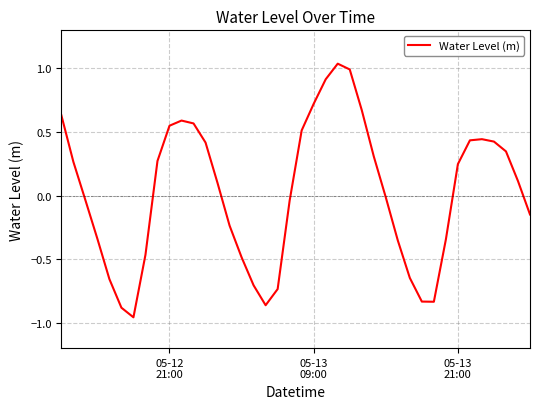

What is the difference between the maximum and minimum values?

2.0